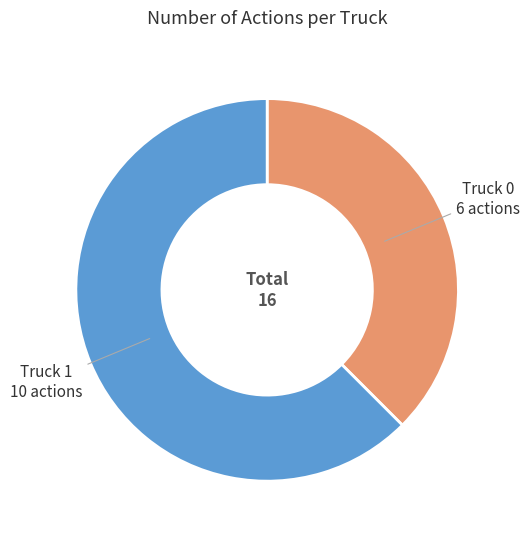

Does any single category account for the majority?

Yes